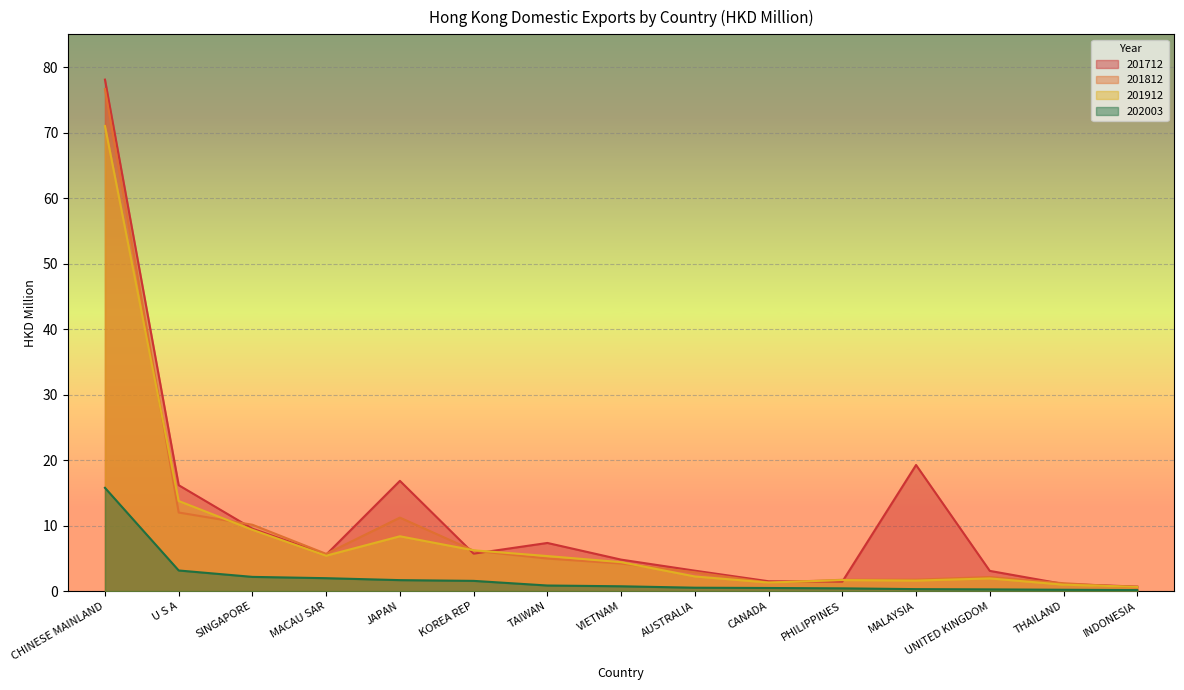

At how many categories does at least one series exceed 34?

1